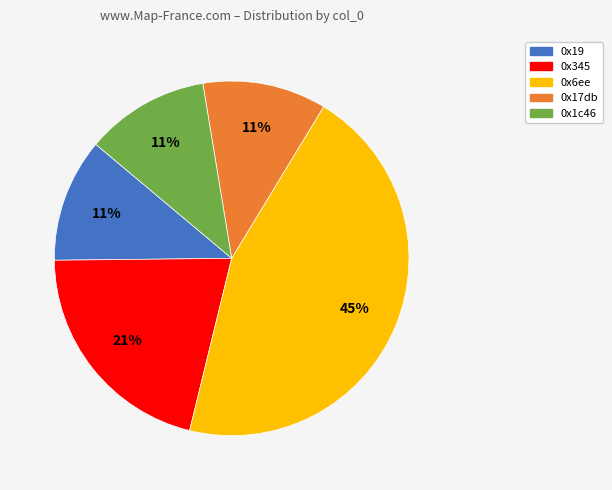

What is the ratio of the value at 0x19 to the value at 0x345?

0.5